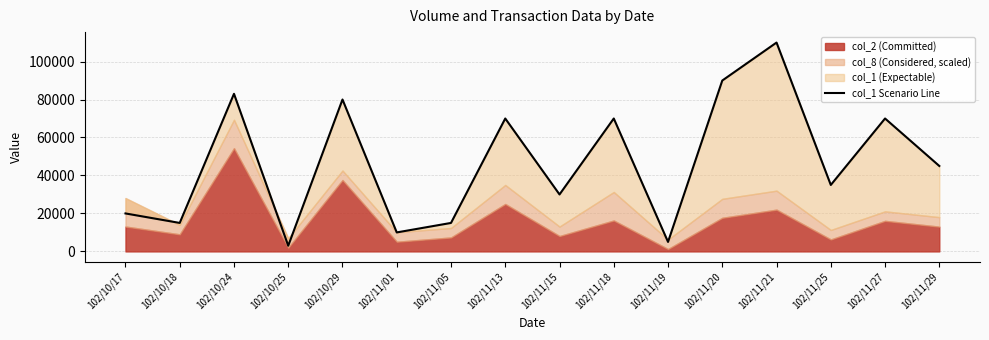

Read the value at 102/11/29, to the nearest 100.

45000